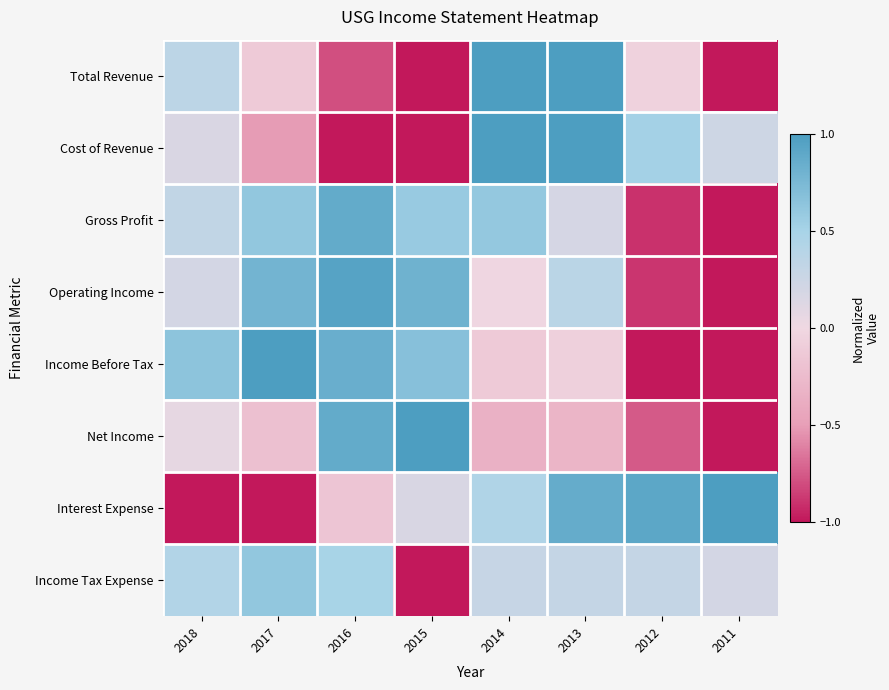

What is the difference between the highest and lowest values at 2018?

1.6